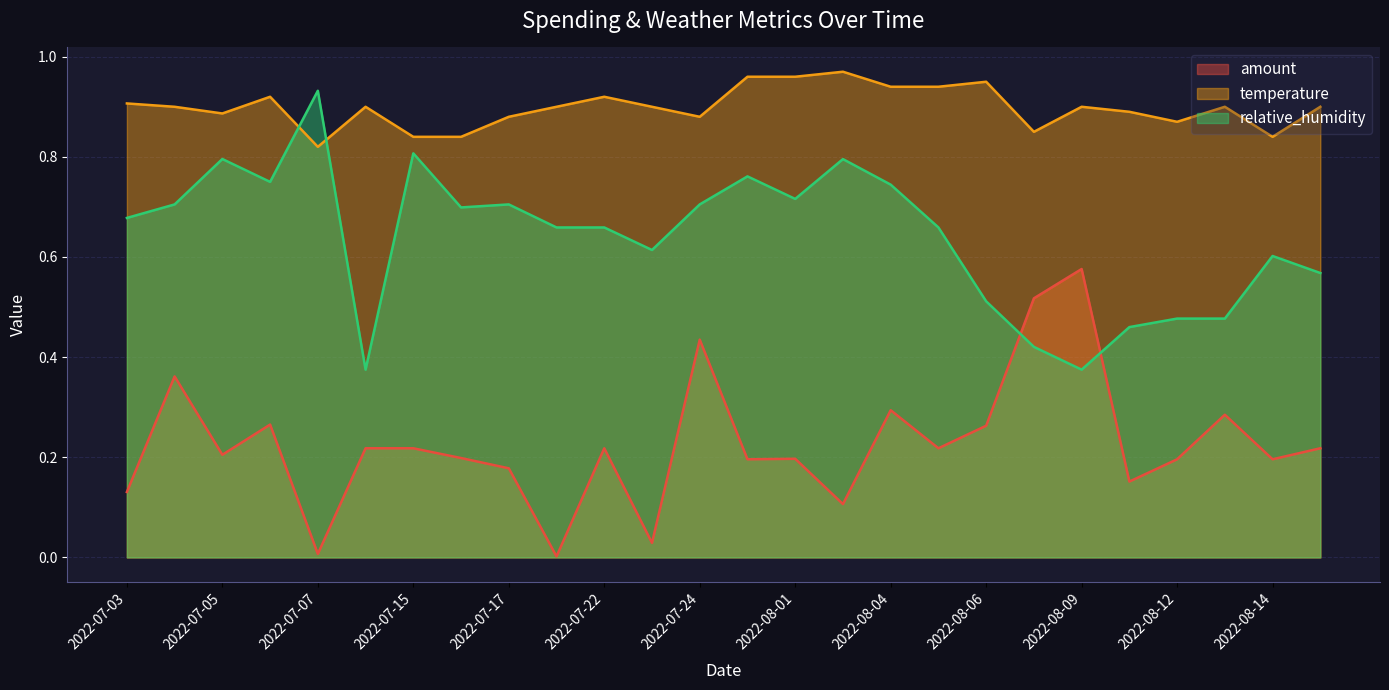

Rank the series by their maximum value, from highest to lowest.

temperature, relative_humidity, amount